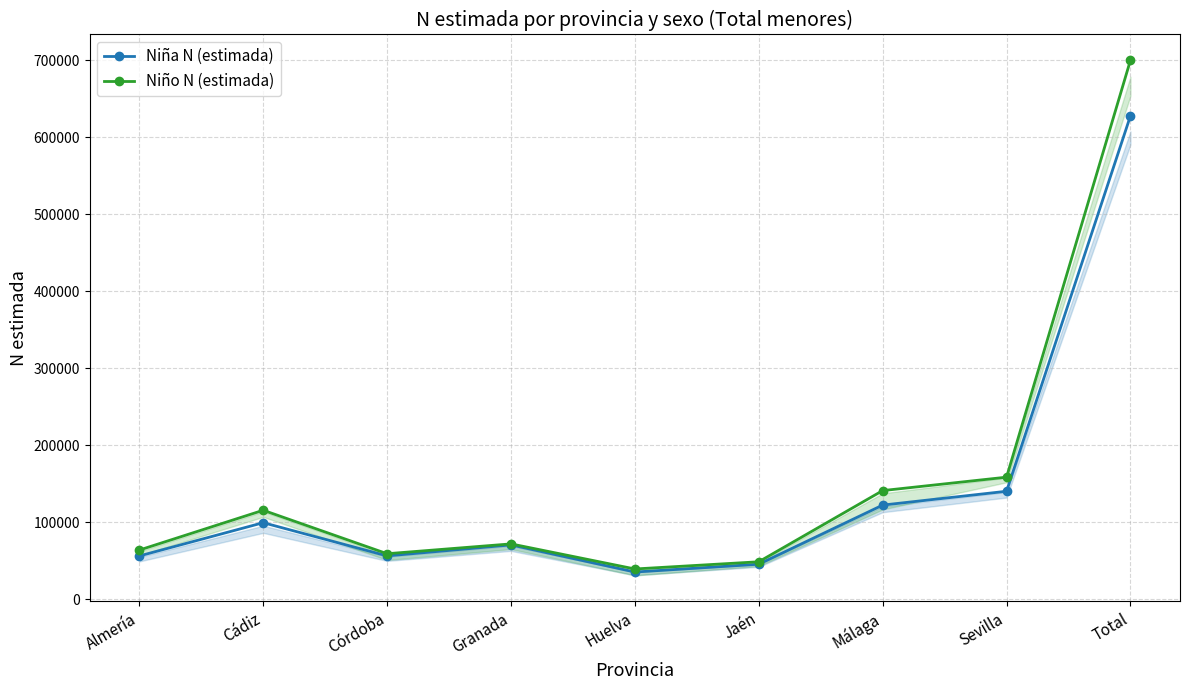

What is the maximum value shown in the chart?

700213